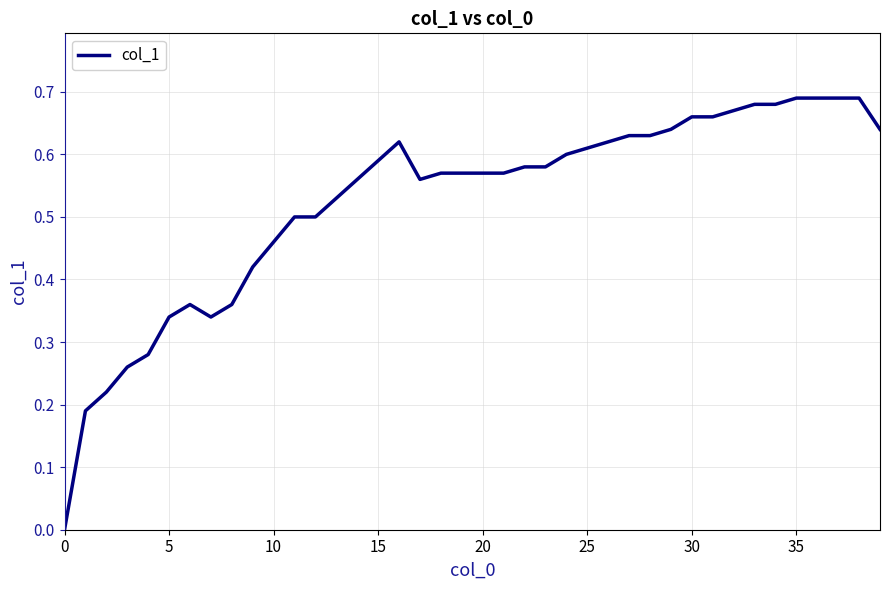

How many lines are shown in the chart?

1